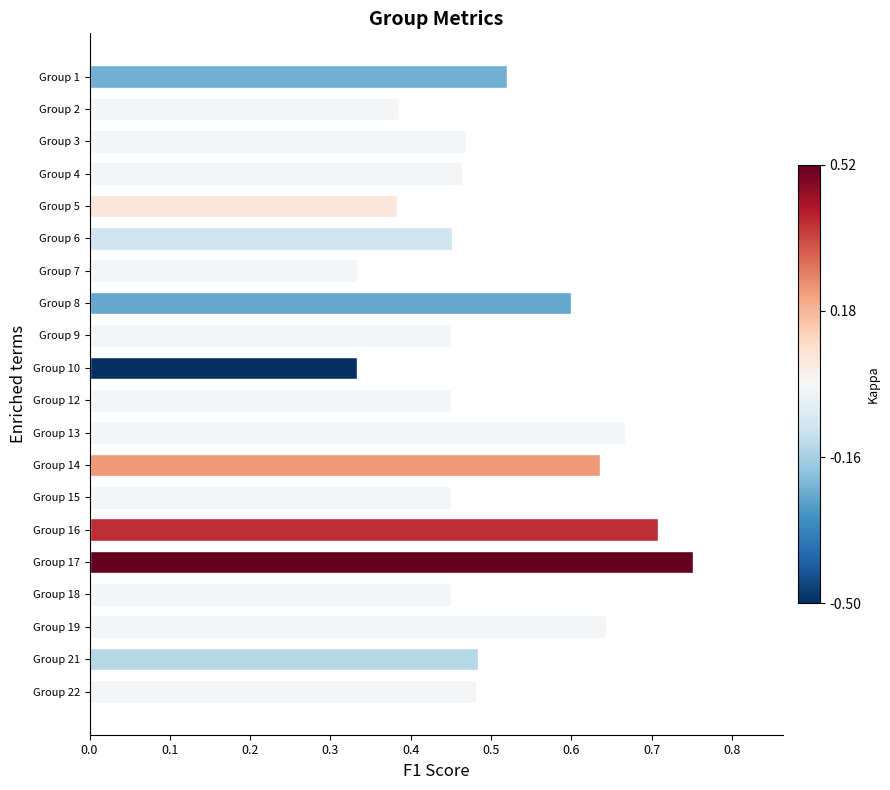

How many values are between 0 and 1?

20